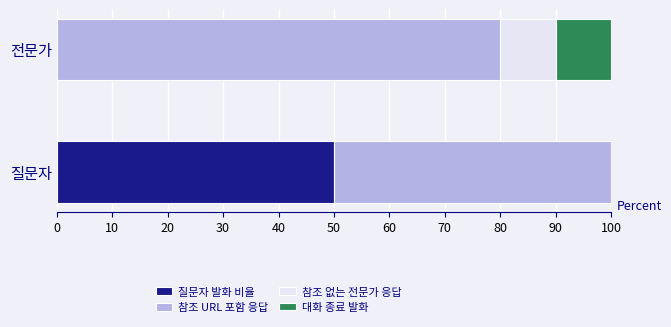

At which label does 질문자 발화 비율 reach its peak?

질문자